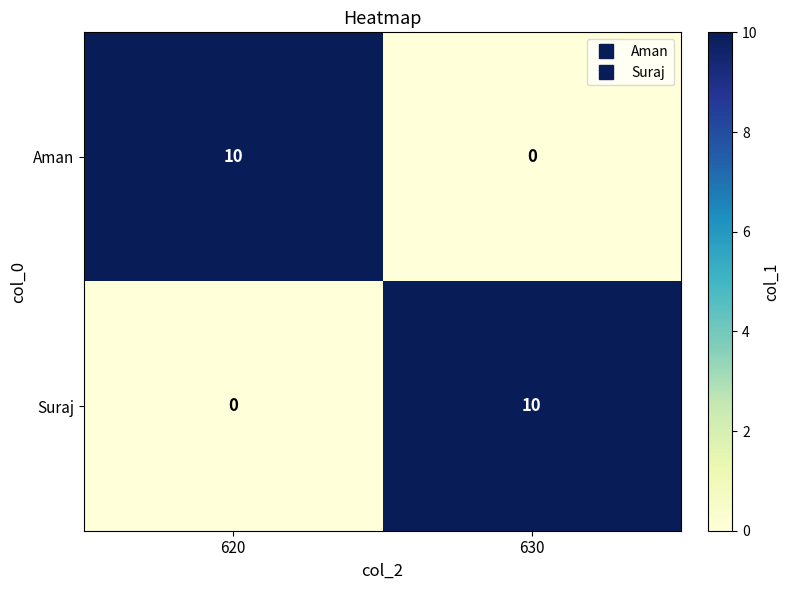

Reading left to right, list all the values displayed in this chart.

Aman: 10	0
Suraj: 0	10